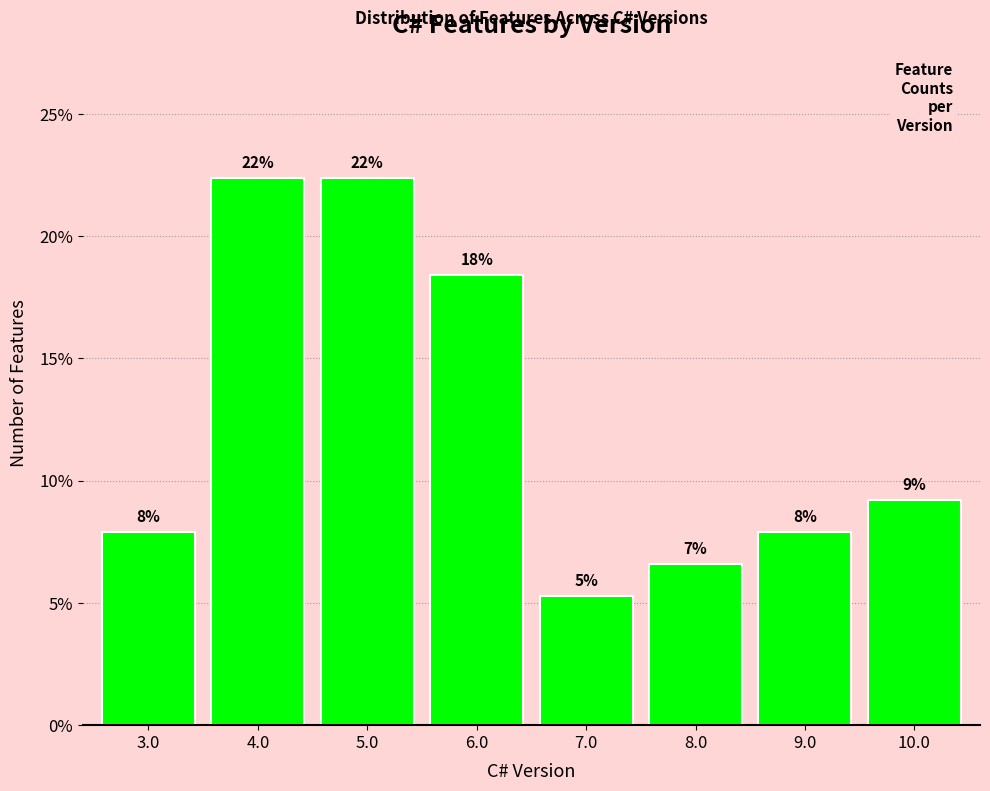

Are the bars horizontal?

No